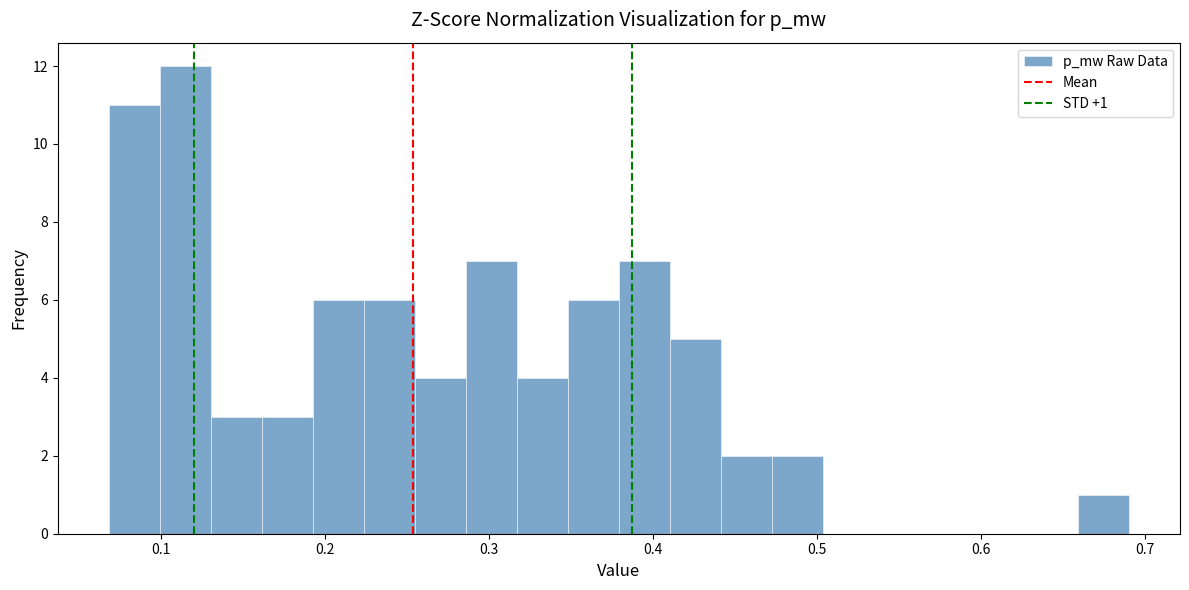

Read against the x-axis, roughly where is the centre of the tallest bar?

0.11